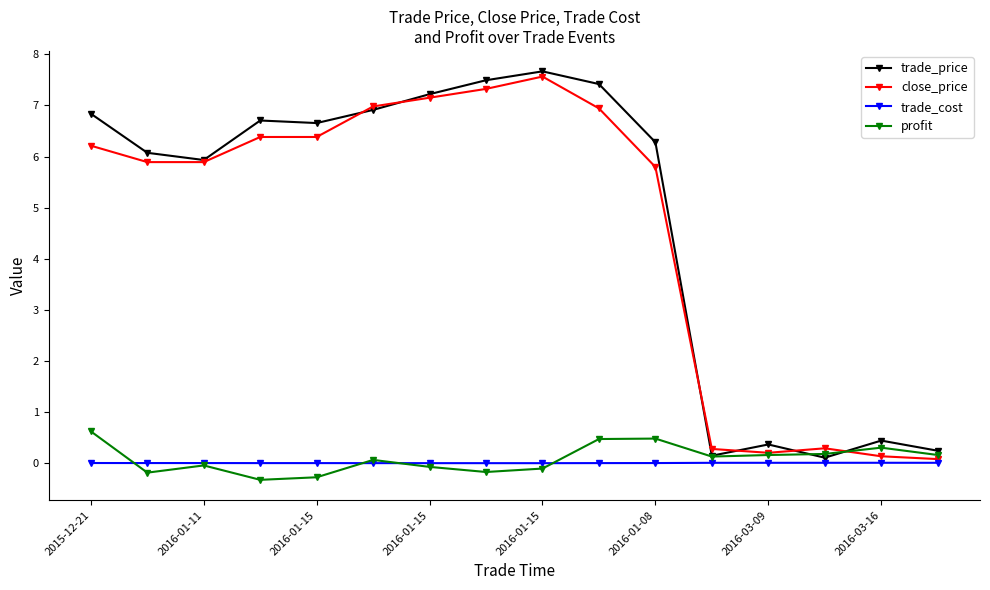

What is the maximum value shown in the chart?

7.7